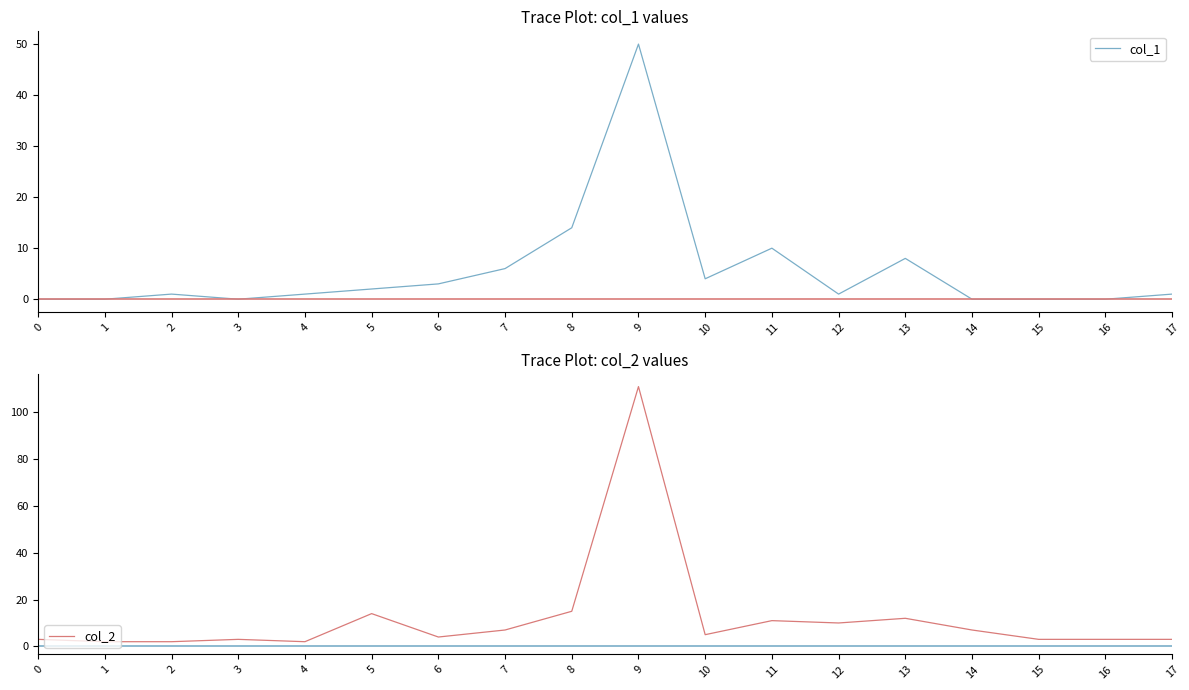

Which series has the widest spread of values?

col_2